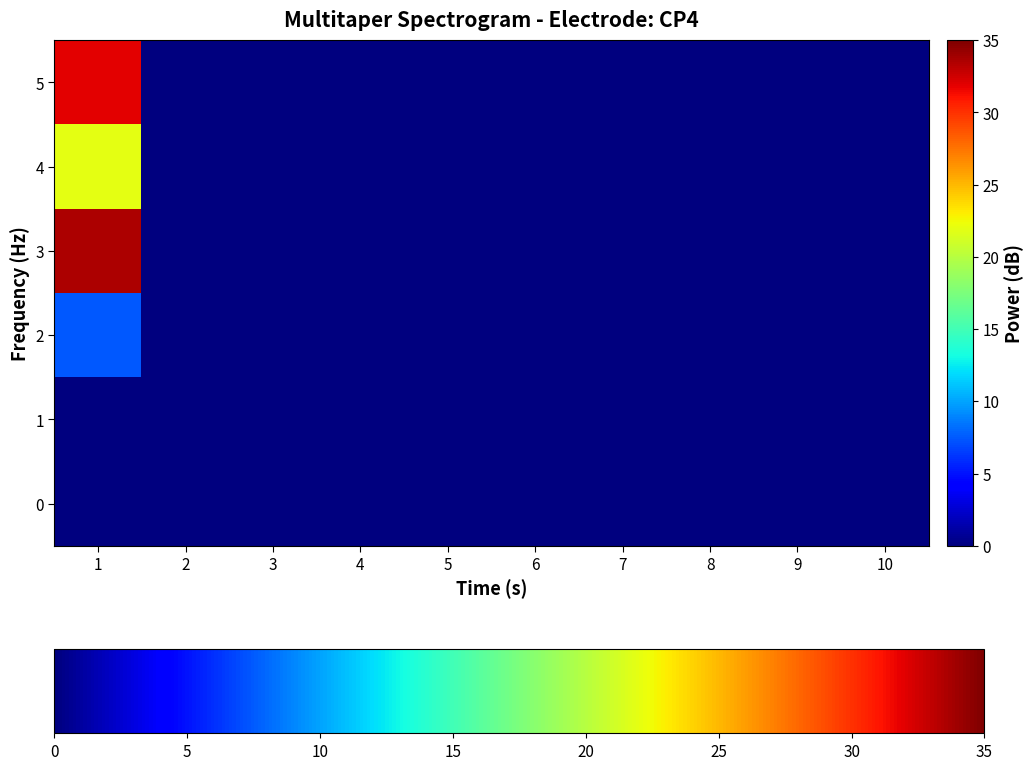

Reading right to left, transcribe all the data shown in this chart.

0: 10=0.0	9=0.0	8=0.0	7=0.0	6=0.0	5=0.0	4=0.0	3=0.0	2=0.0	1=0.0
1: 10=0.0	9=0.0	8=0.0	7=0.0	6=0.0	5=0.0	4=0.0	3=0.0	2=0.0	1=0.0
2: 10=0.0	9=0.0	8=0.0	7=0.0	6=0.0	5=0.0	4=0.0	3=0.0	2=0.0	1=7.5
3: 10=0.0	9=0.0	8=0.0	7=0.0	6=0.0	5=0.0	4=0.0	3=0.0	2=0.0	1=33.5
4: 10=0.0	9=0.0	8=0.0	7=0.0	6=0.0	5=0.0	4=0.0	3=0.0	2=0.0	1=21.9
5: 10=0.0	9=0.0	8=0.0	7=0.0	6=0.0	5=0.0	4=0.0	3=0.0	2=0.0	1=31.9